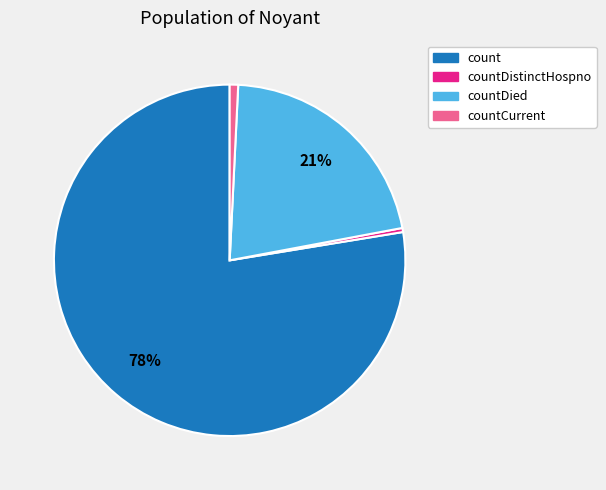

Is there any slice that represents more than half of the pie?

Yes